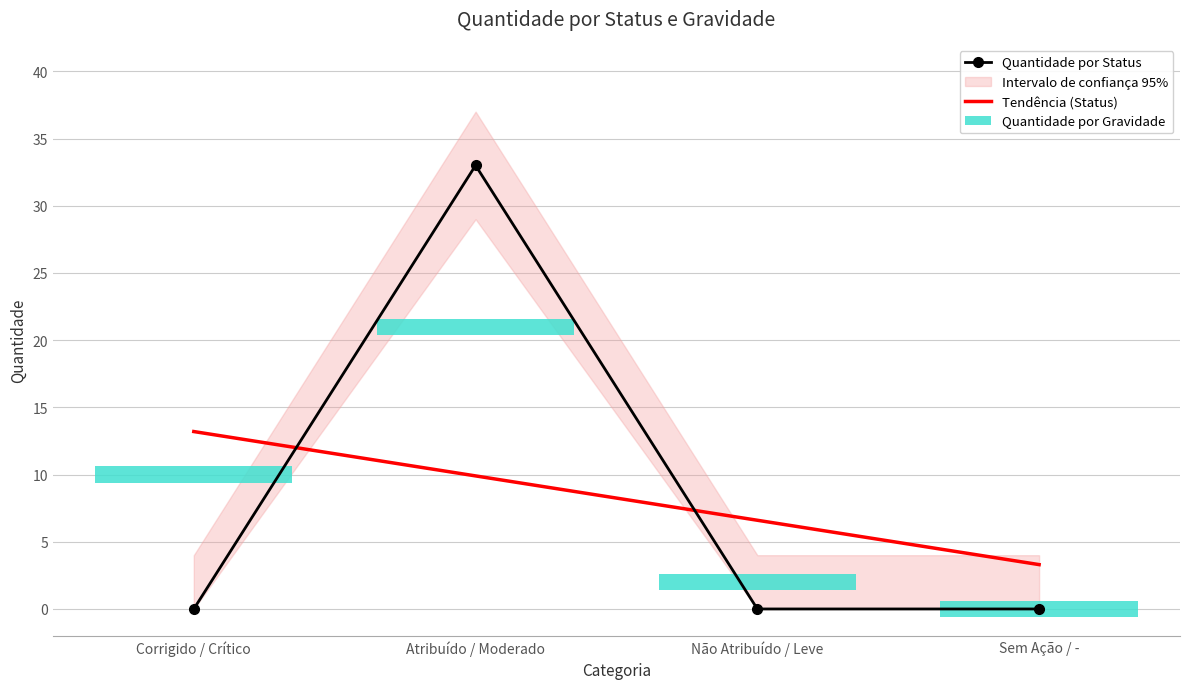

Reading left to right, what are all the values shown in this chart?

0	33	0	0